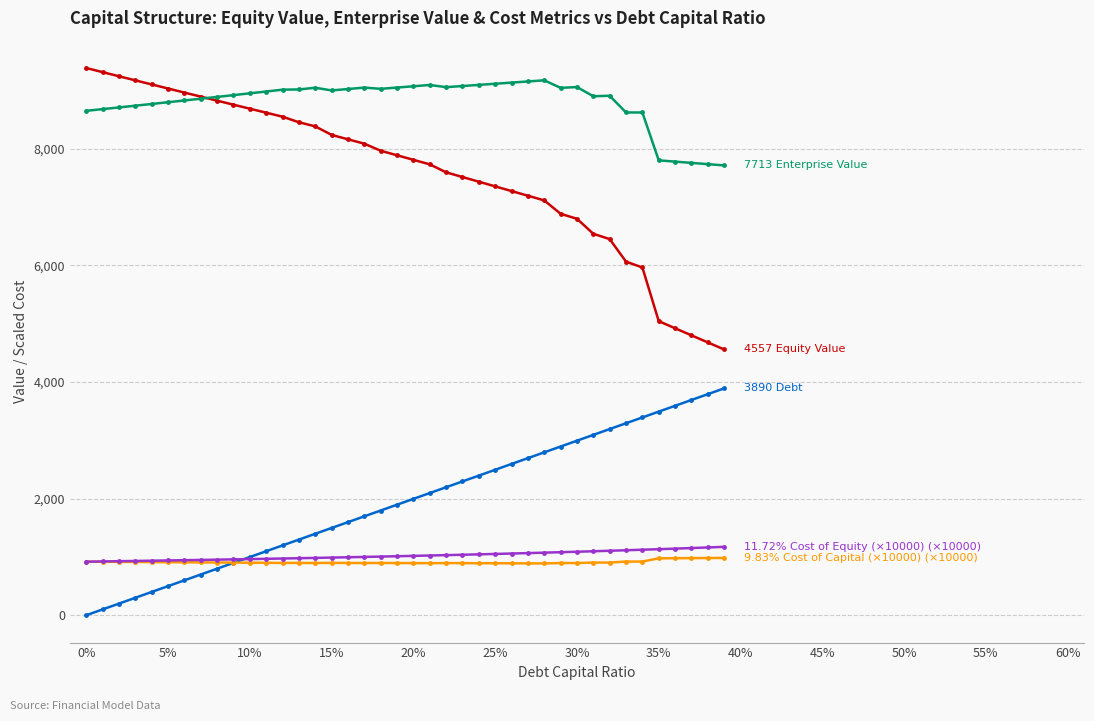

What is the greatest value displayed?

9382.7